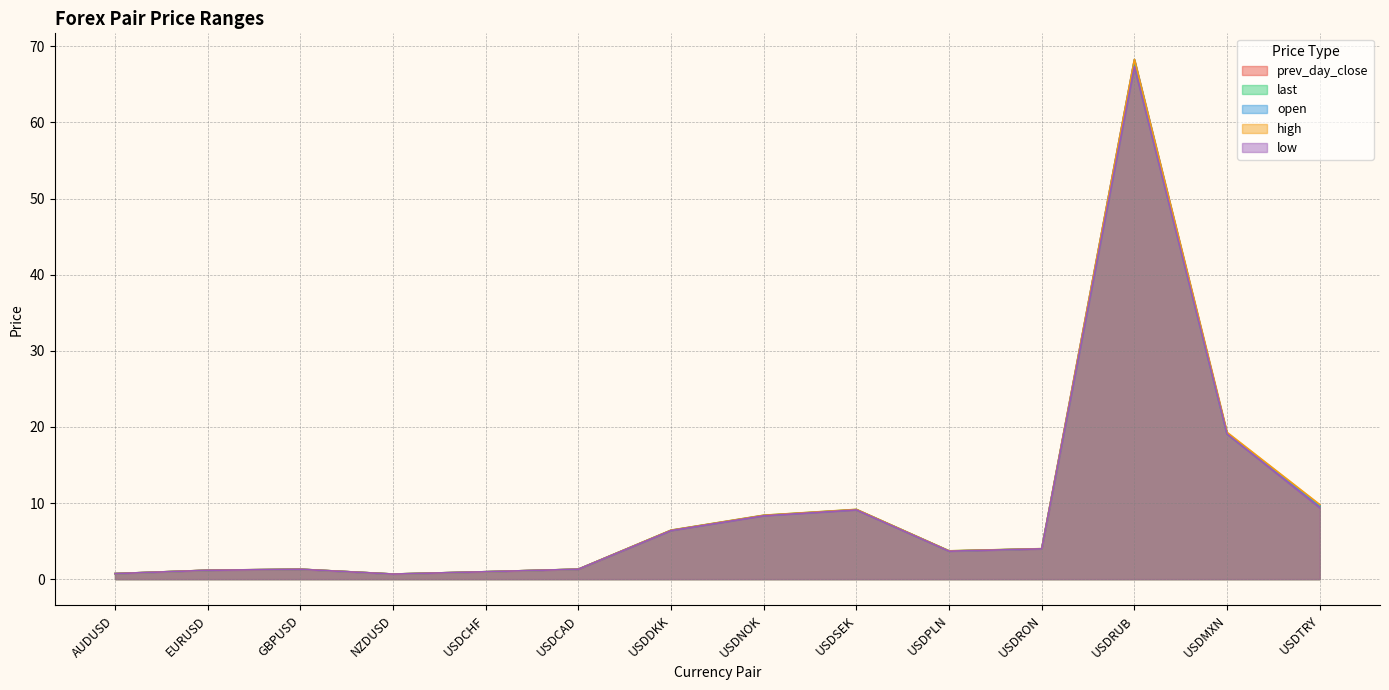

Which series has the largest range (max minus min)?

high